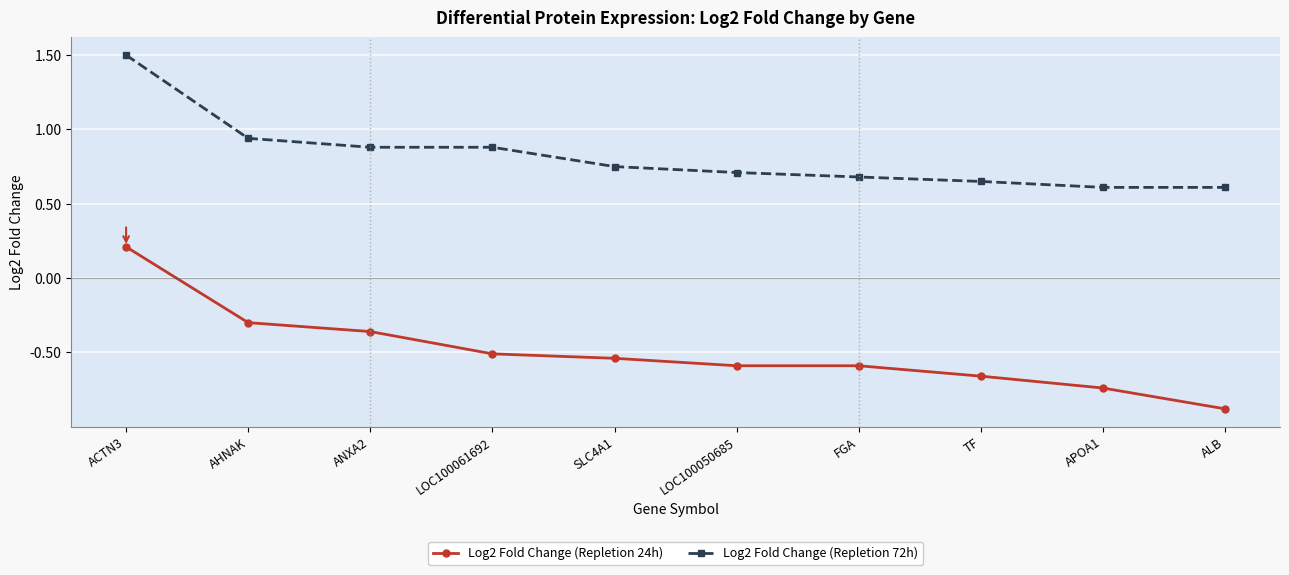

How many Log2 Fold Change (Repletion 24h) values are between 0 and 1?

1